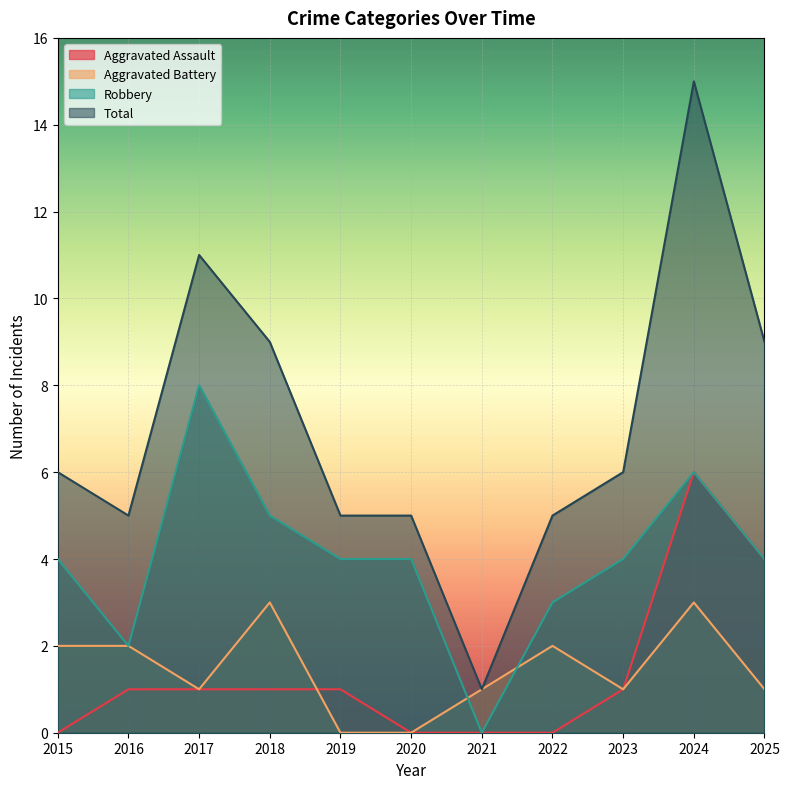

Does the chart display data point markers on the line(s)?

No